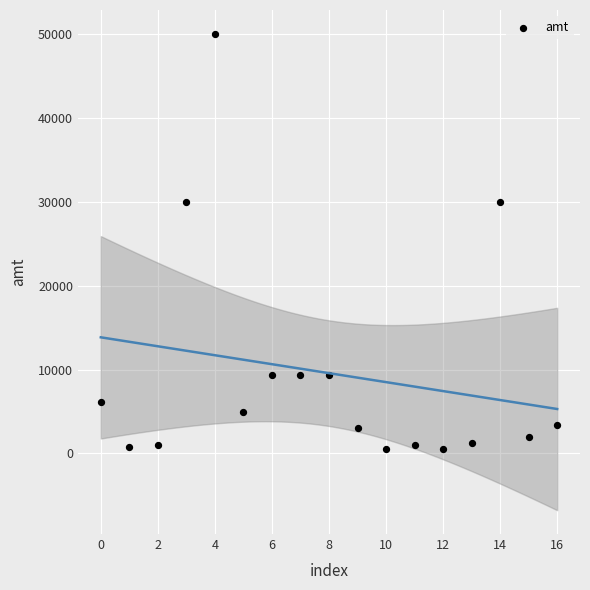

What is the range of Y values (max minus min)?

49500.0